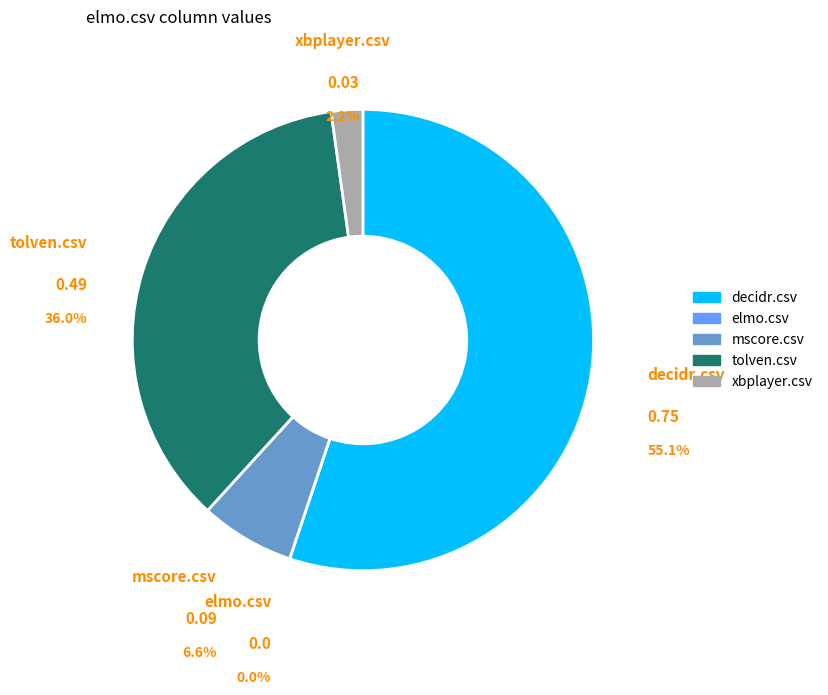

What is the majority slice?

decidr.csv